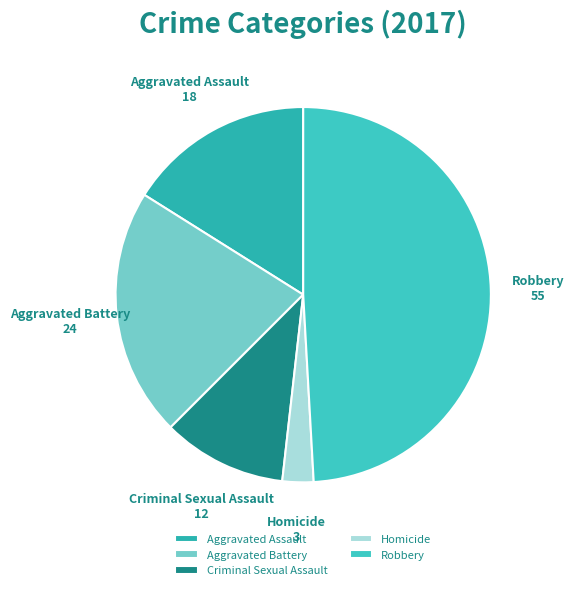

Do Aggravated Battery and Aggravated Assault together represent more than half of the pie?

No